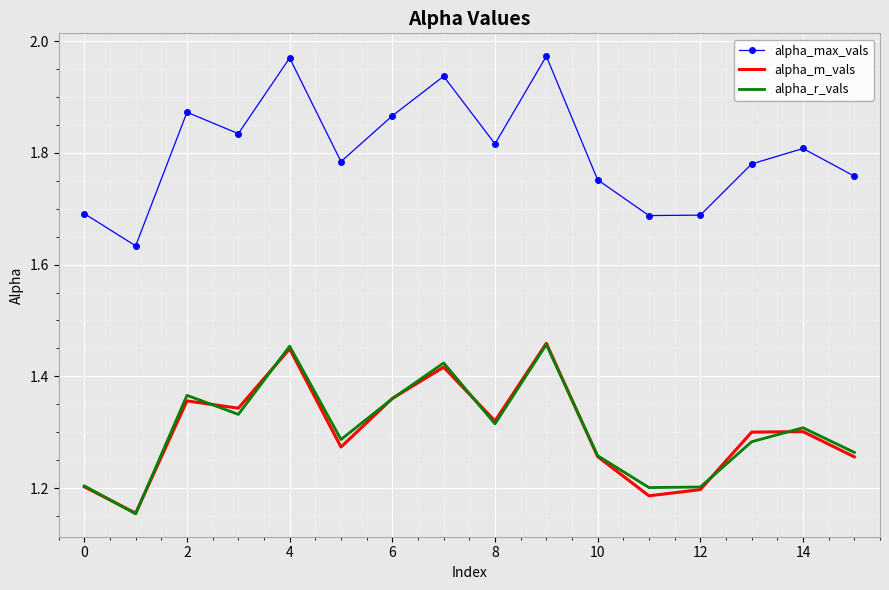

True or false: alpha_r_vals and alpha_max_vals intersect in this chart.

False